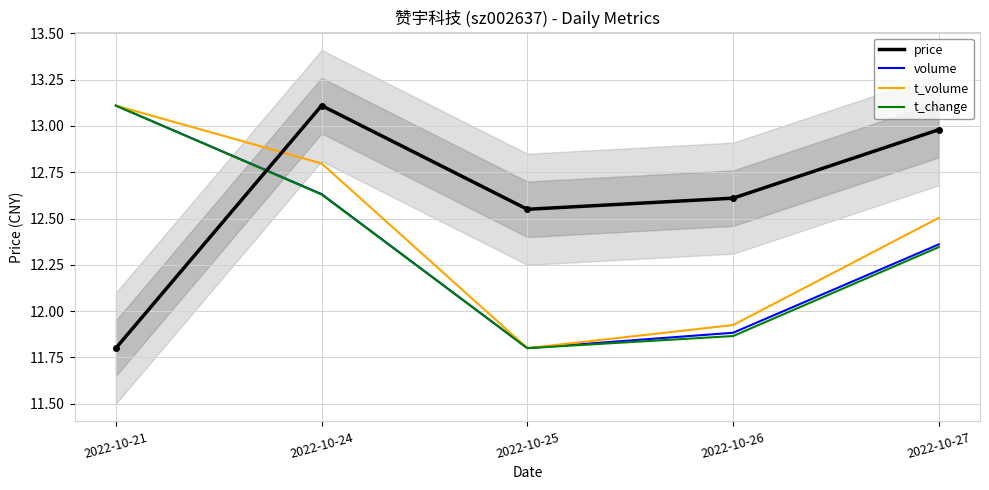

Between 2022-10-25 and 2022-10-27, which is larger?

2022-10-27